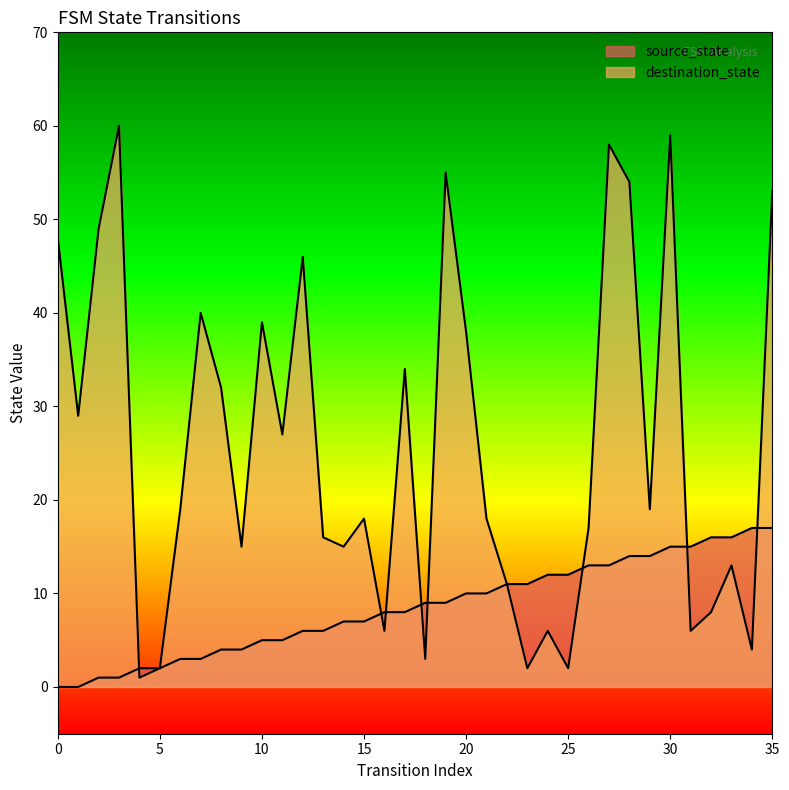

What is the value of the destination_state point at the 36th from the left?

53